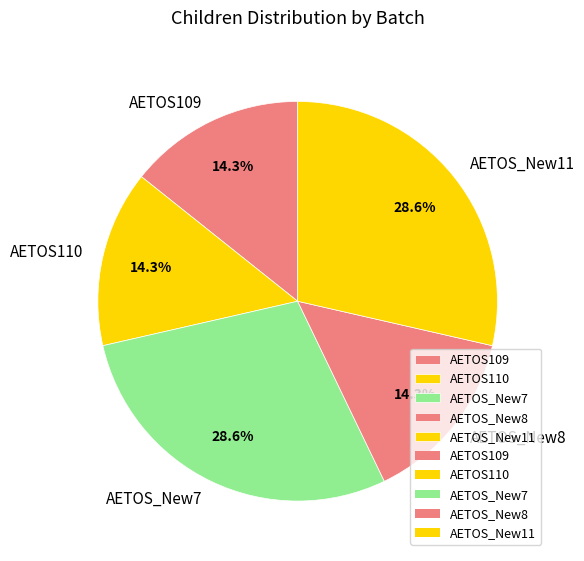

To the nearest percent, what is the difference between the largest and smallest slice percentages?

14%